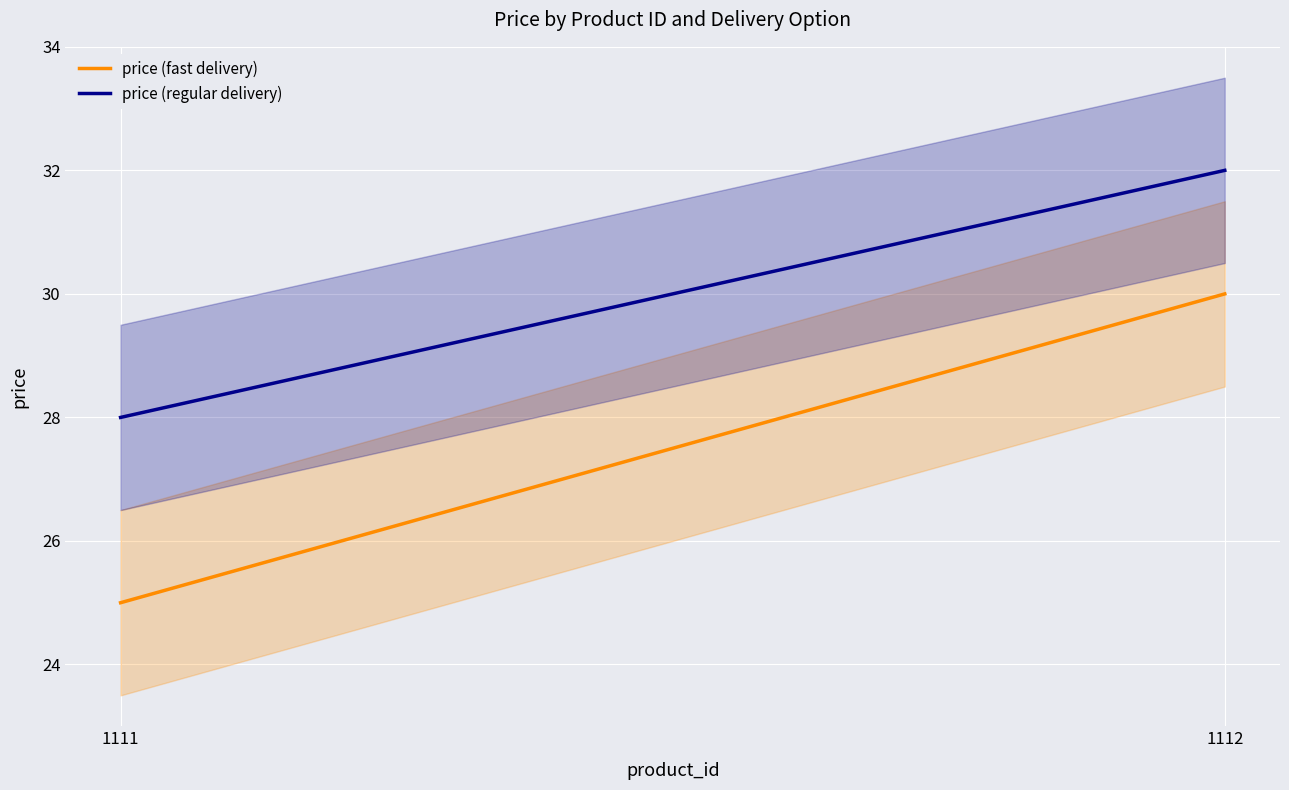

Which series changed the most between 1111 and 1112?

price (fast delivery)